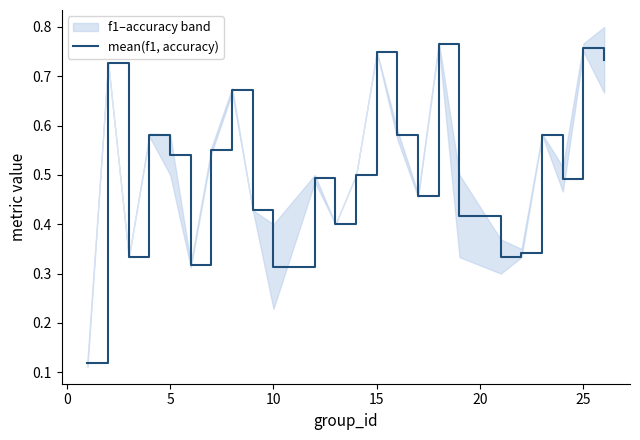

How many interior local peaks (higher than both neighbors) does the data have?

8